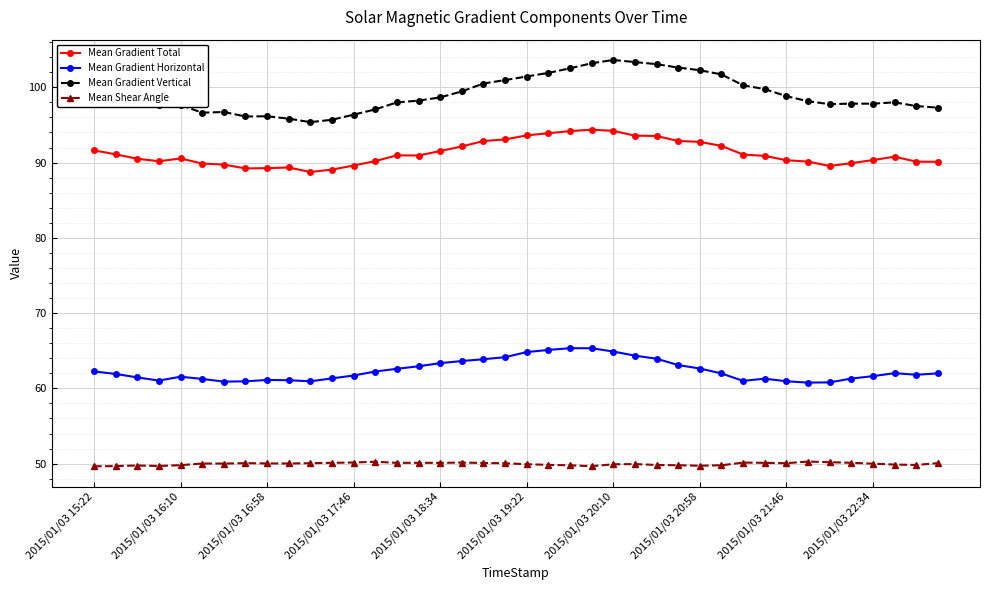

True or false: Mean Gradient Total and Mean Shear Angle intersect in this chart.

False